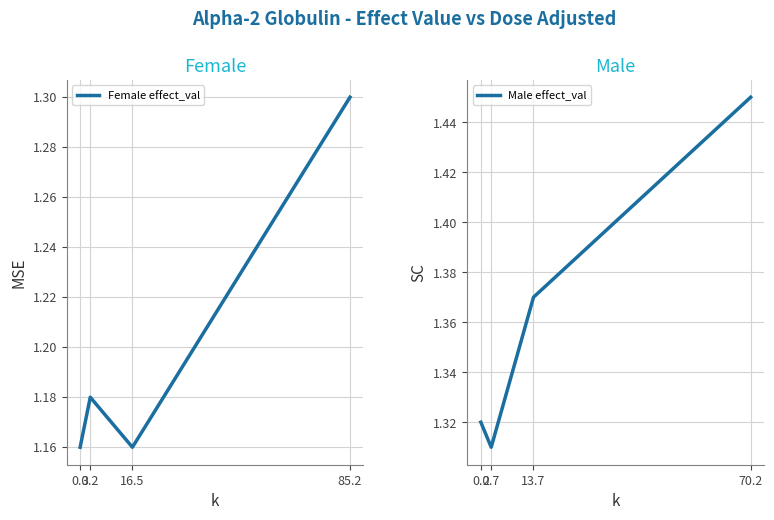

Count the Female effect_val values in the range 1 to 2.

4